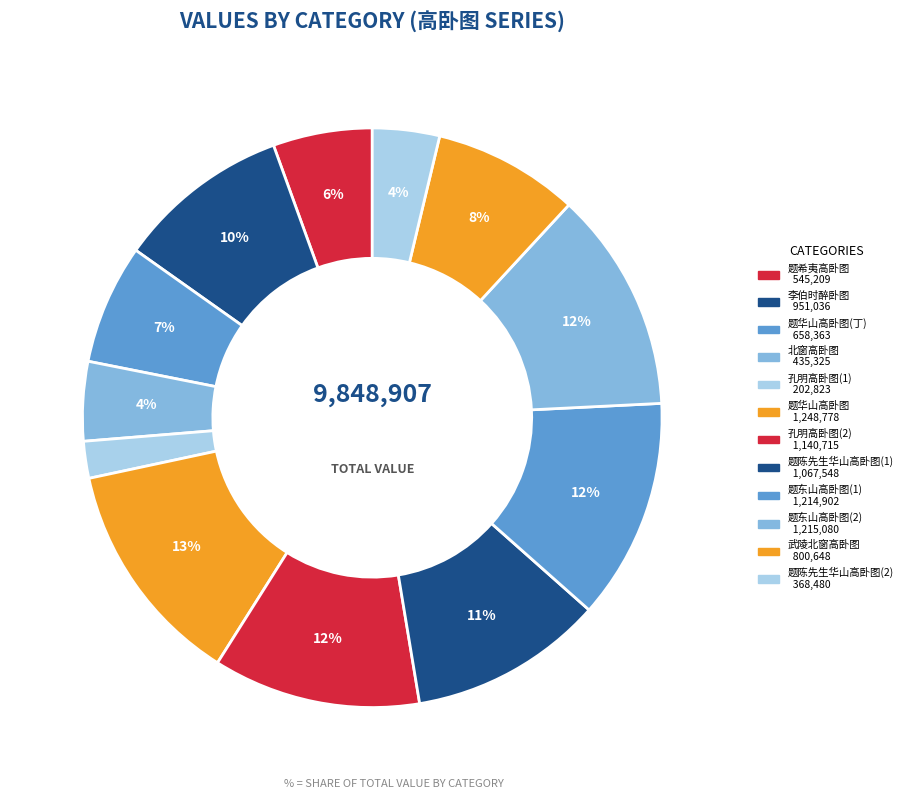

How many segments does this pie chart have?

12